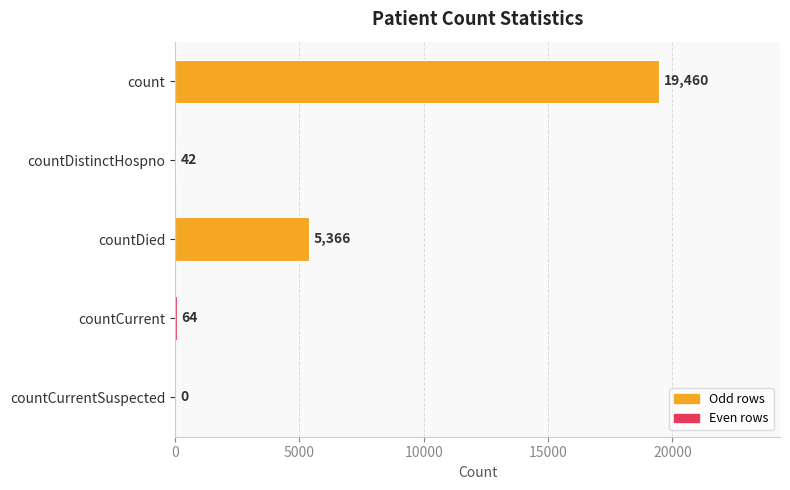

At which label is the value closest to 9730?

countDied